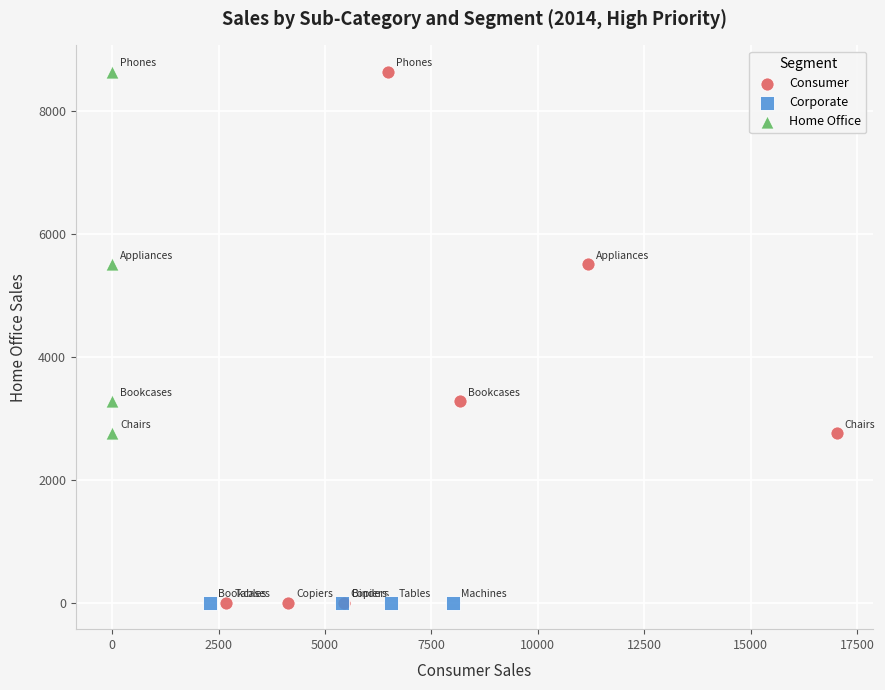

What are all the series names shown in the legend?

Consumer, Corporate, Home Office